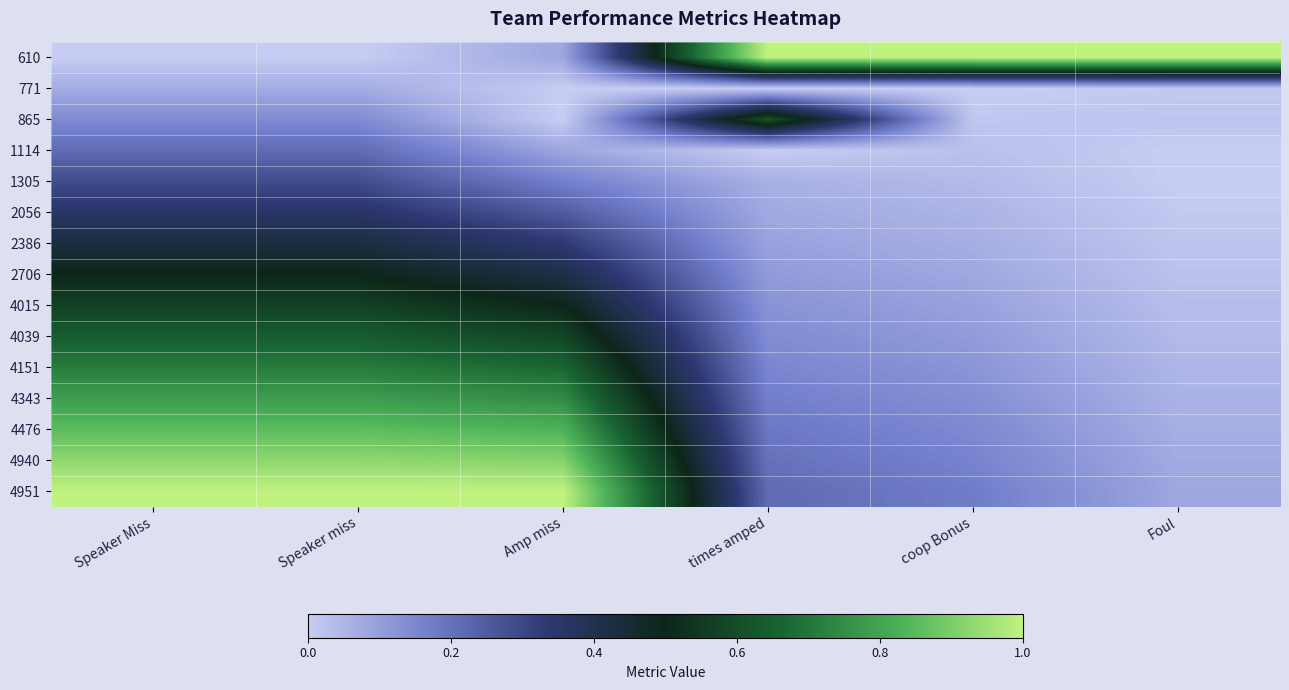

Reading right to left, list all the values displayed in this chart.

610: Foul=1.0	coop Bonus=1.0	times amped=1.0	Amp miss=0.1	Speaker miss=0.0	Speaker Miss=0.0
771: Foul=0.0	coop Bonus=0.0	times amped=0.0	Amp miss=0.0	Speaker miss=0.1	Speaker Miss=0.1
865: Foul=0.0	coop Bonus=0.0	times amped=0.6	Amp miss=0.0	Speaker miss=0.1	Speaker Miss=0.1
1114: Foul=0.0	coop Bonus=0.0	times amped=0.0	Amp miss=0.1	Speaker miss=0.2	Speaker Miss=0.2
1305: Foul=0.0	coop Bonus=0.0	times amped=0.1	Amp miss=0.2	Speaker miss=0.3	Speaker Miss=0.3
2056: Foul=0.0	coop Bonus=0.1	times amped=0.1	Amp miss=0.2	Speaker miss=0.4	Speaker Miss=0.4
2386: Foul=0.0	coop Bonus=0.1	times amped=0.1	Amp miss=0.3	Speaker miss=0.4	Speaker Miss=0.4
2706: Foul=0.0	coop Bonus=0.1	times amped=0.1	Amp miss=0.4	Speaker miss=0.5	Speaker Miss=0.5
4015: Foul=0.0	coop Bonus=0.1	times amped=0.1	Amp miss=0.5	Speaker miss=0.6	Speaker Miss=0.6
4039: Foul=0.0	coop Bonus=0.1	times amped=0.1	Amp miss=0.6	Speaker miss=0.6	Speaker Miss=0.6
4151: Foul=0.0	coop Bonus=0.1	times amped=0.2	Amp miss=0.7	Speaker miss=0.7	Speaker Miss=0.7
4343: Foul=0.1	coop Bonus=0.1	times amped=0.2	Amp miss=0.7	Speaker miss=0.8	Speaker Miss=0.8
4476: Foul=0.1	coop Bonus=0.1	times amped=0.2	Amp miss=0.8	Speaker miss=0.9	Speaker Miss=0.9
4940: Foul=0.1	coop Bonus=0.2	times amped=0.2	Amp miss=0.9	Speaker miss=0.9	Speaker Miss=0.9
4951: Foul=0.1	coop Bonus=0.2	times amped=0.2	Amp miss=1.0	Speaker miss=1.0	Speaker Miss=1.0